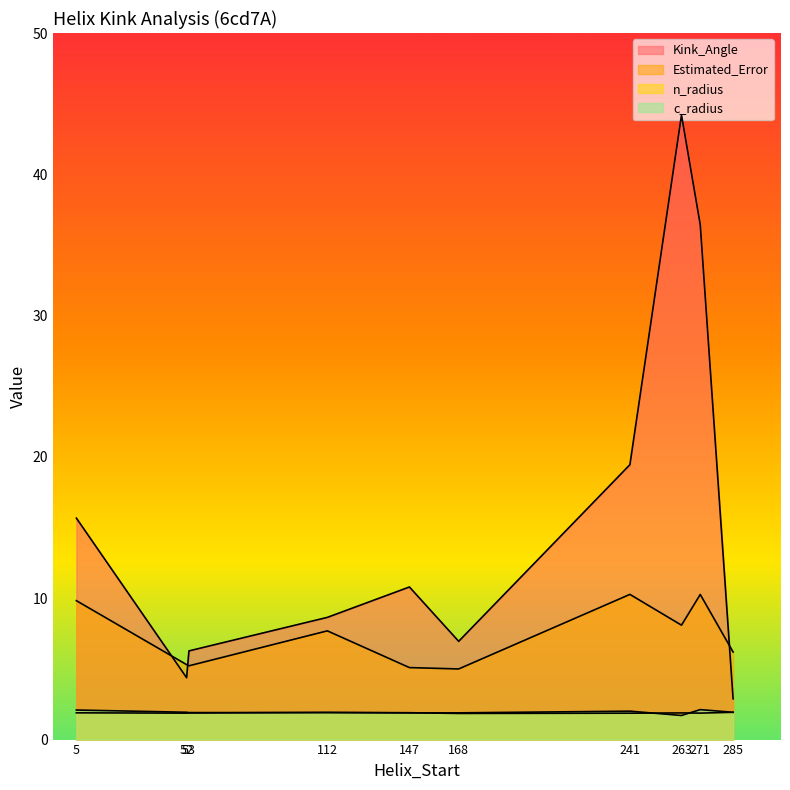

Where does the Estimated_Error series first go above 7?

5